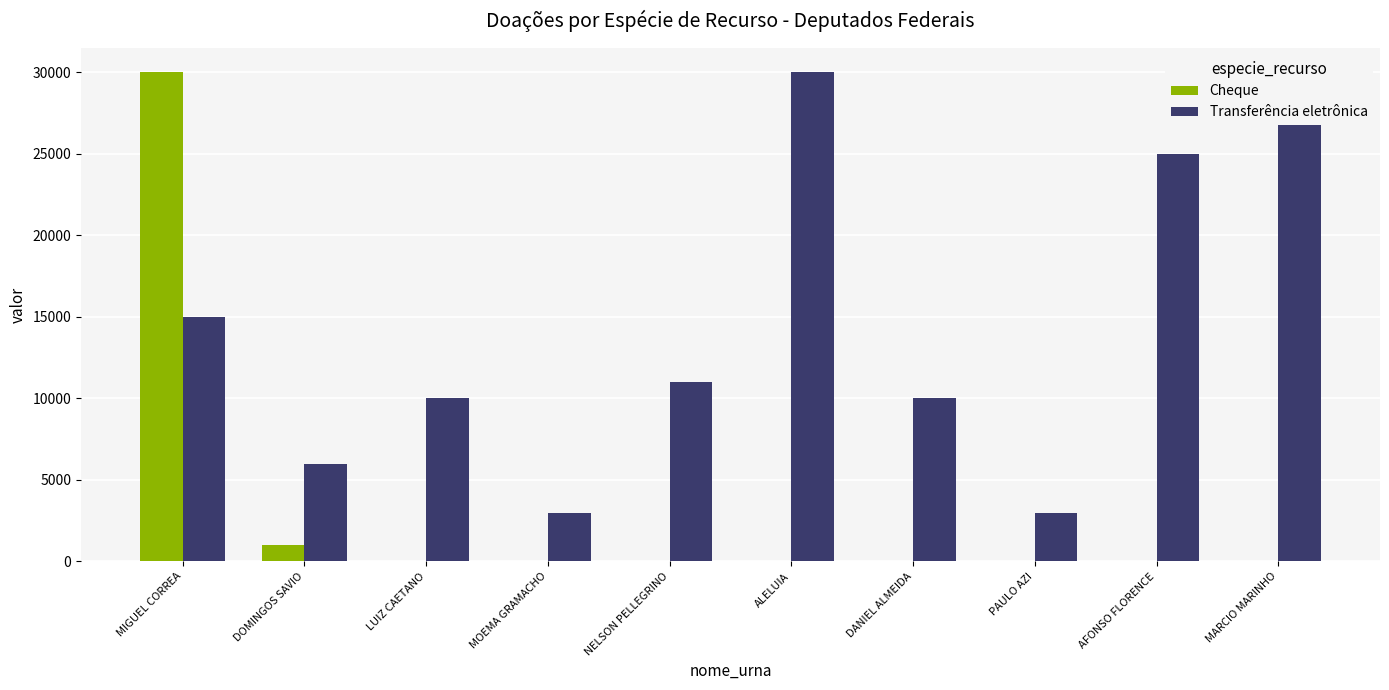

Rank the series at MOEMA GRAMACHO from lowest to highest value.

Cheque, Transferência eletrônica